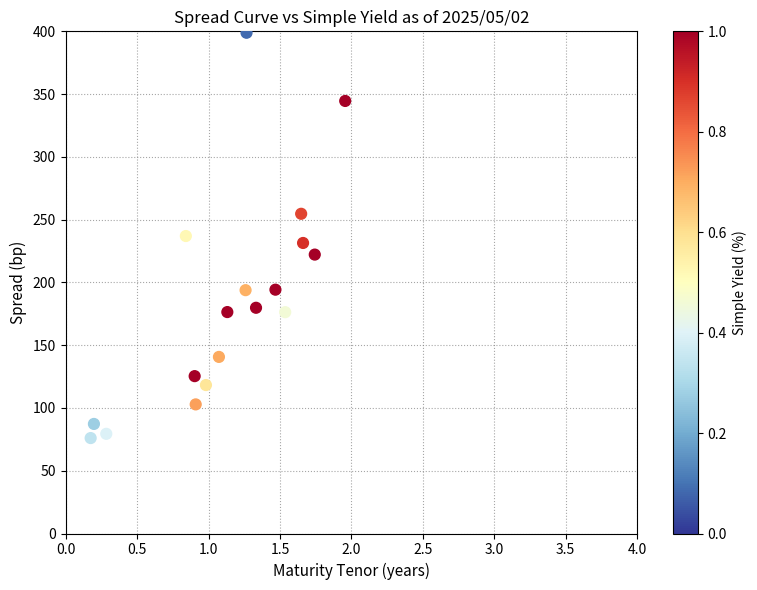

What is the range of Y values (max minus min)?

322.8